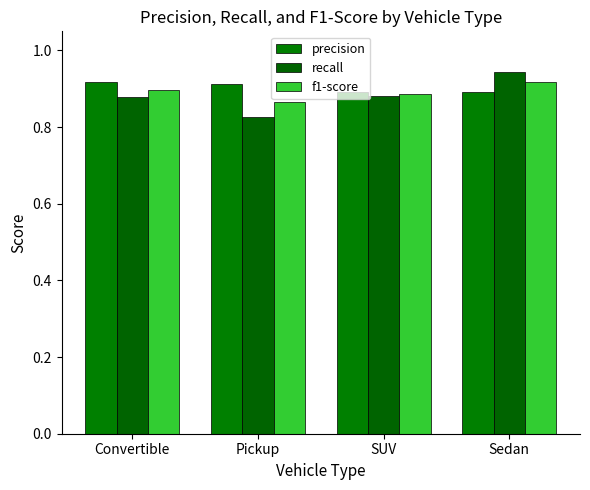

At Pickup, list the series in order from largest to smallest.

precision, f1-score, recall